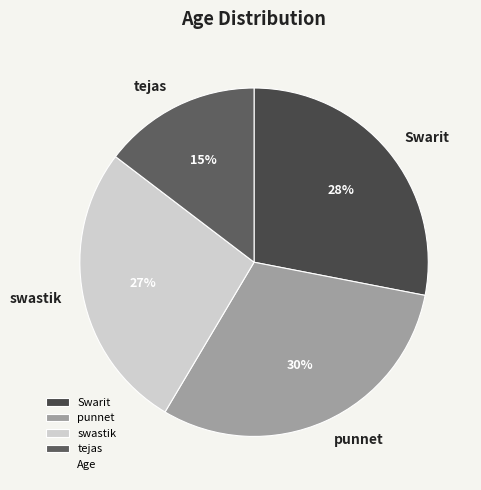

Is the sum of Swarit and punnet greater than half?

Yes